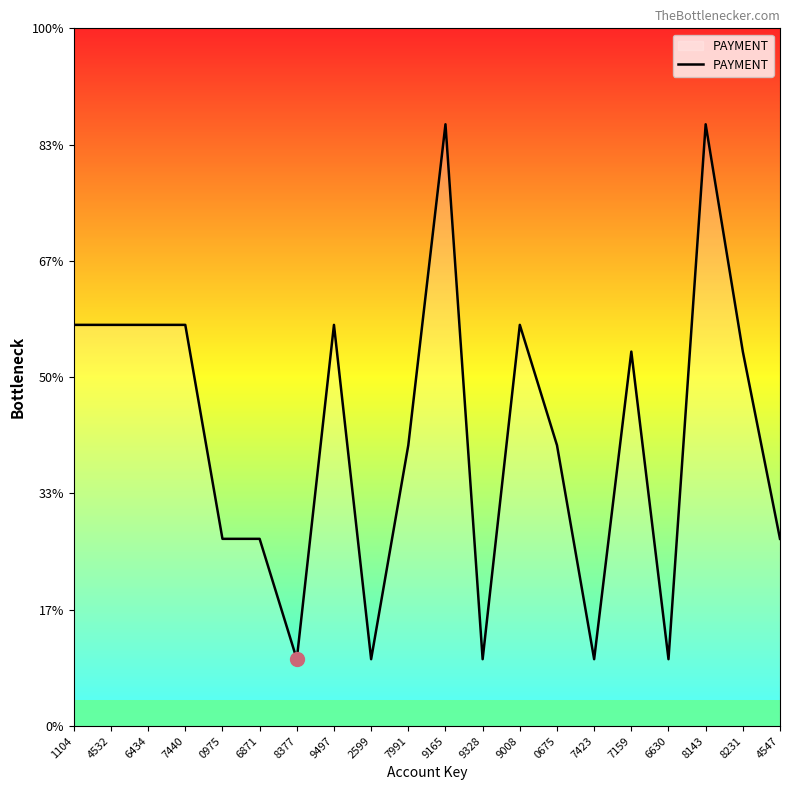

Does the chart display data point markers on the line(s)?

No